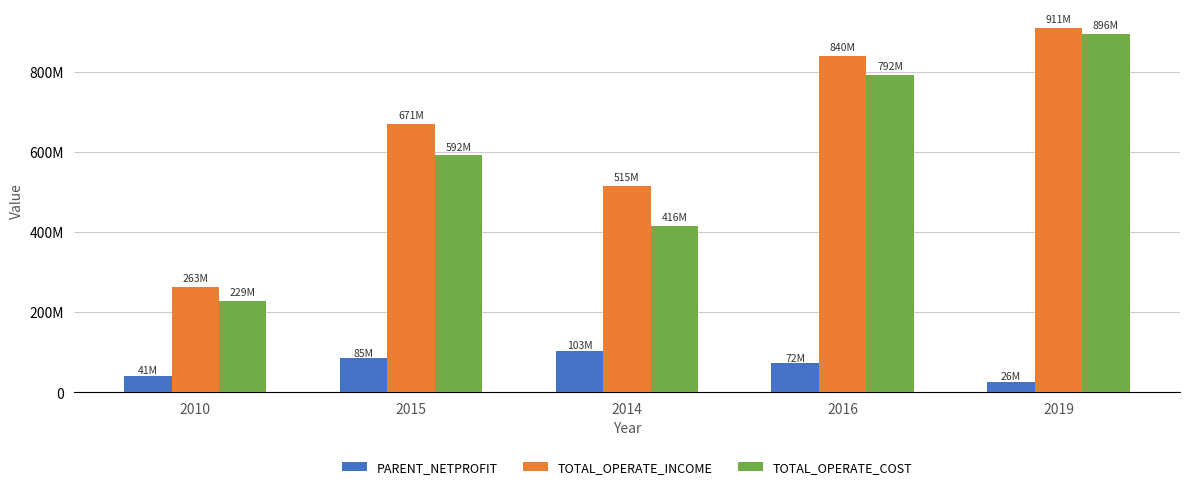

What is the greatest value displayed?

911163975.8